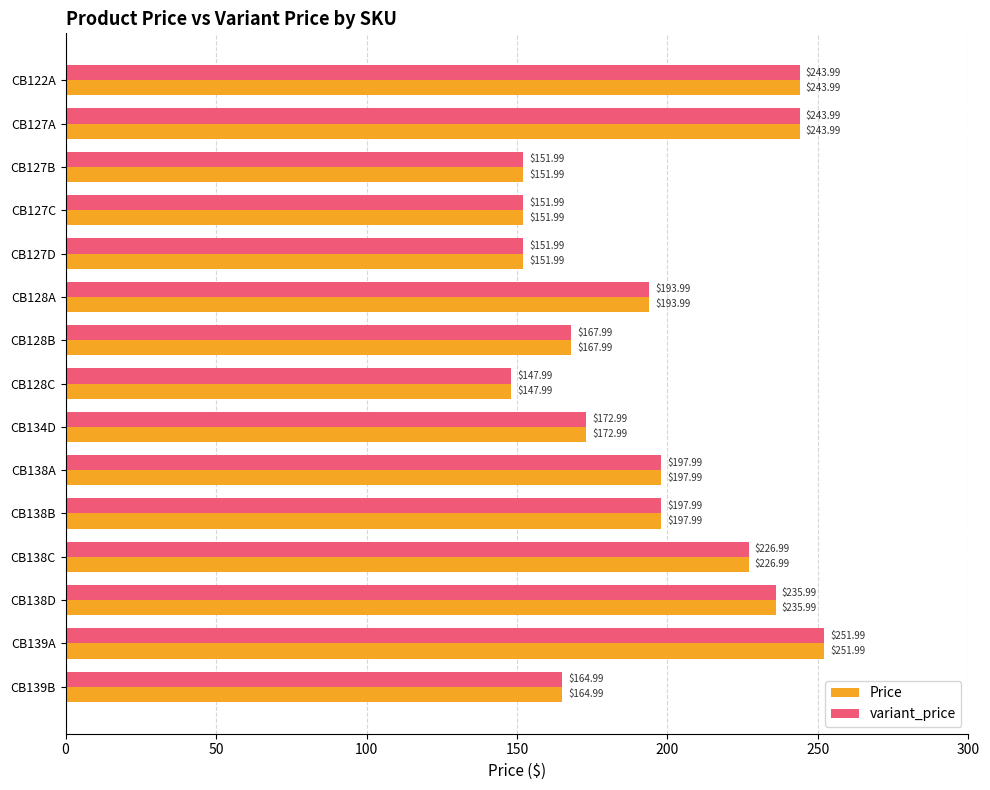

What is the total value across all series at CB138A?

396.0